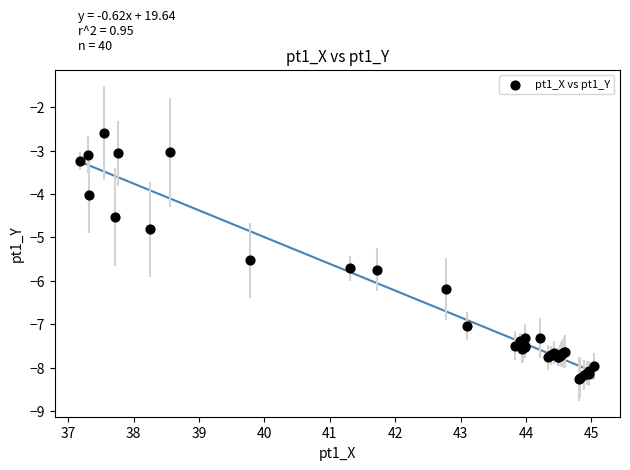

What Y value in the scatter plot is closest to -5?

-4.8